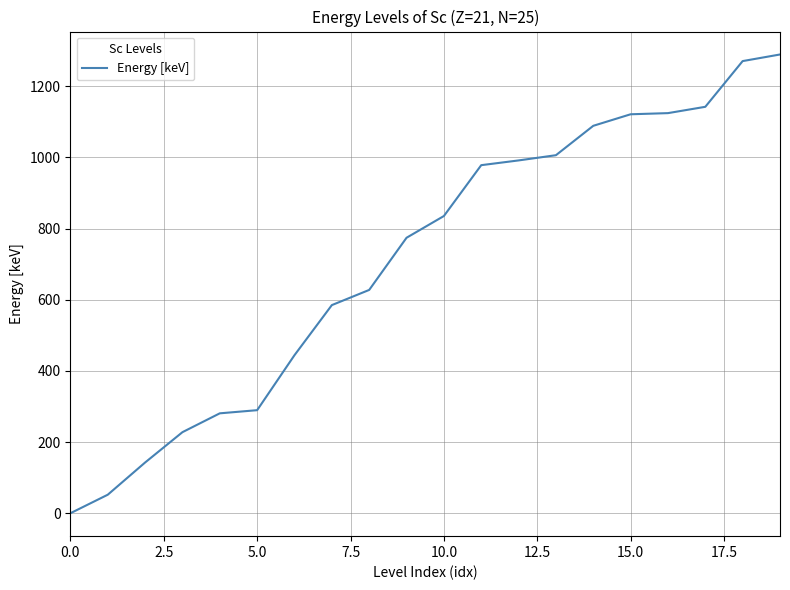

Does the chart have visible grid lines?

Yes